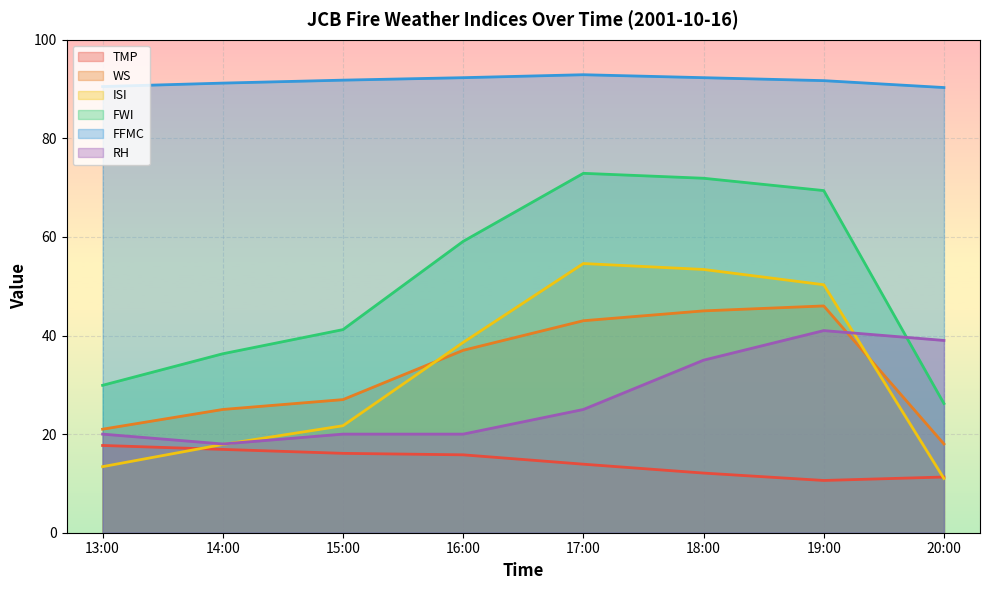

How many data points in ISI are above 38?

4